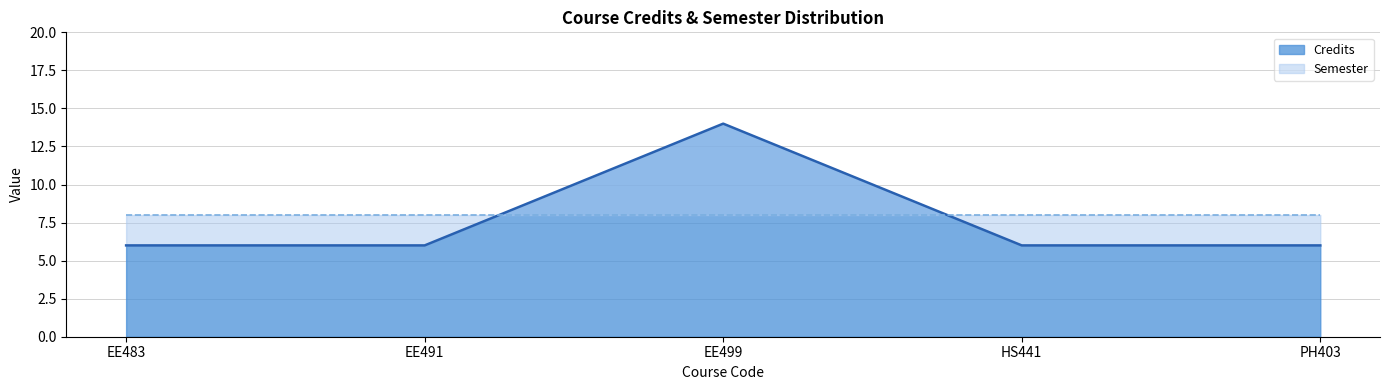

What is the maximum value shown in the chart?

14